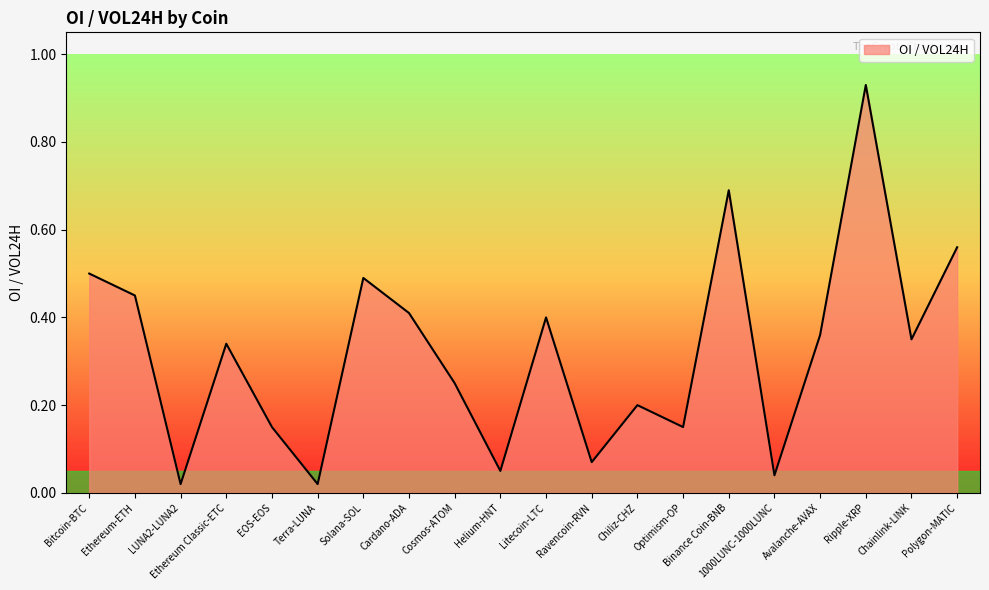

The chart shows a value of 0.4 at Avalanche-AVAX. True or false?

True